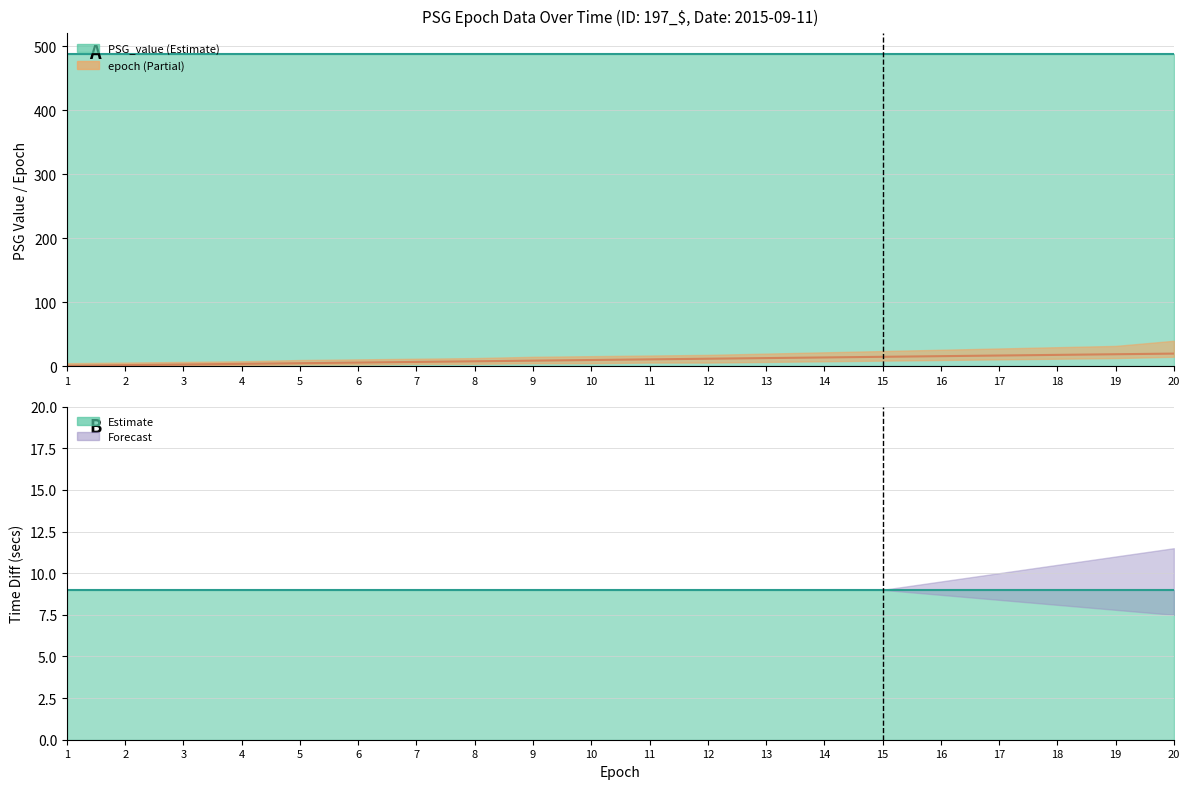

At which label does epoch_upper first exceed 17?

12